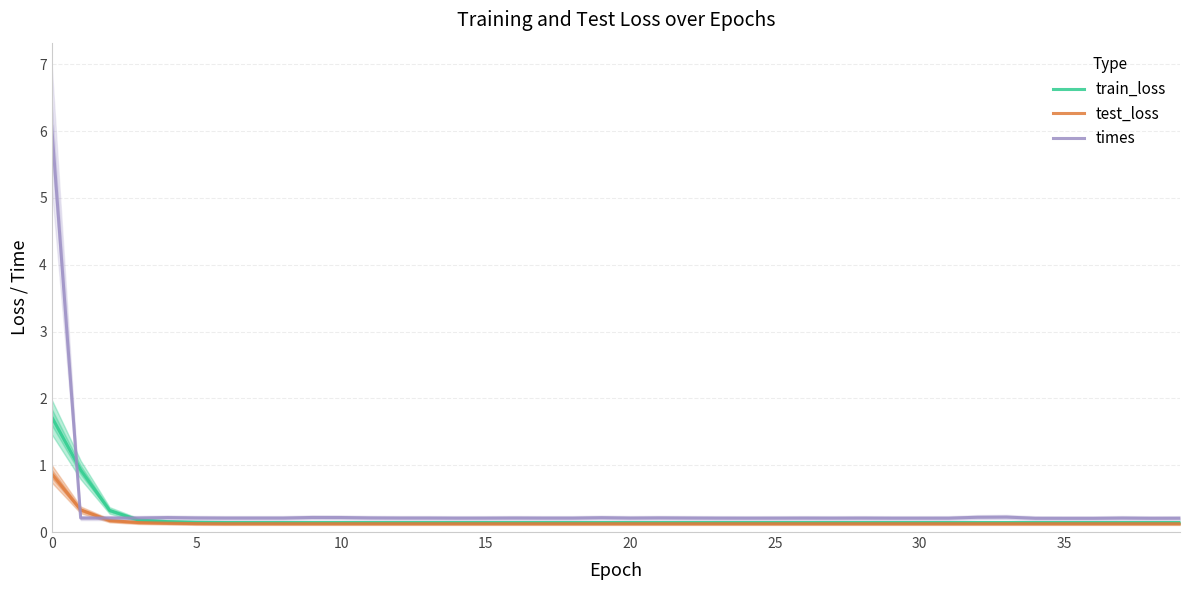

The value of train_loss at 32 is 0.1. True or false?

True